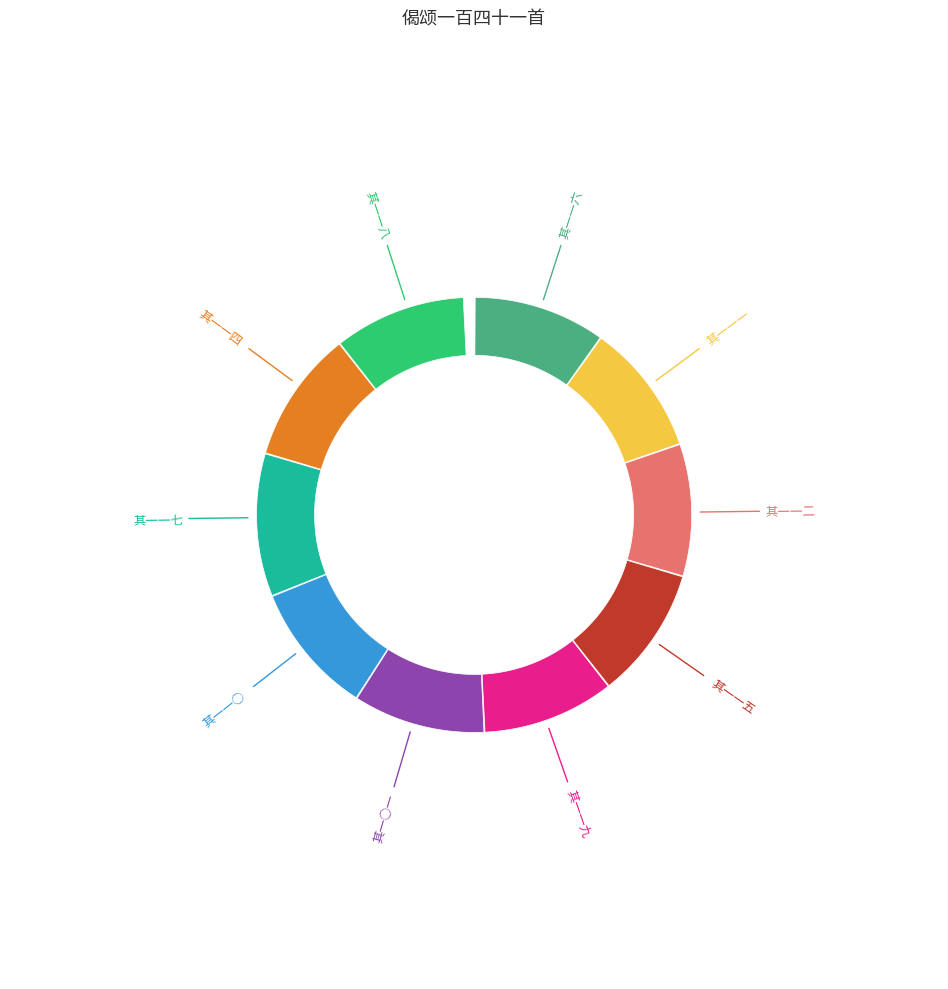

Combined, do 偈颂一百四十一首 其一一八 and 偈颂一百四十一首 其一○一 account for over 50%?

No